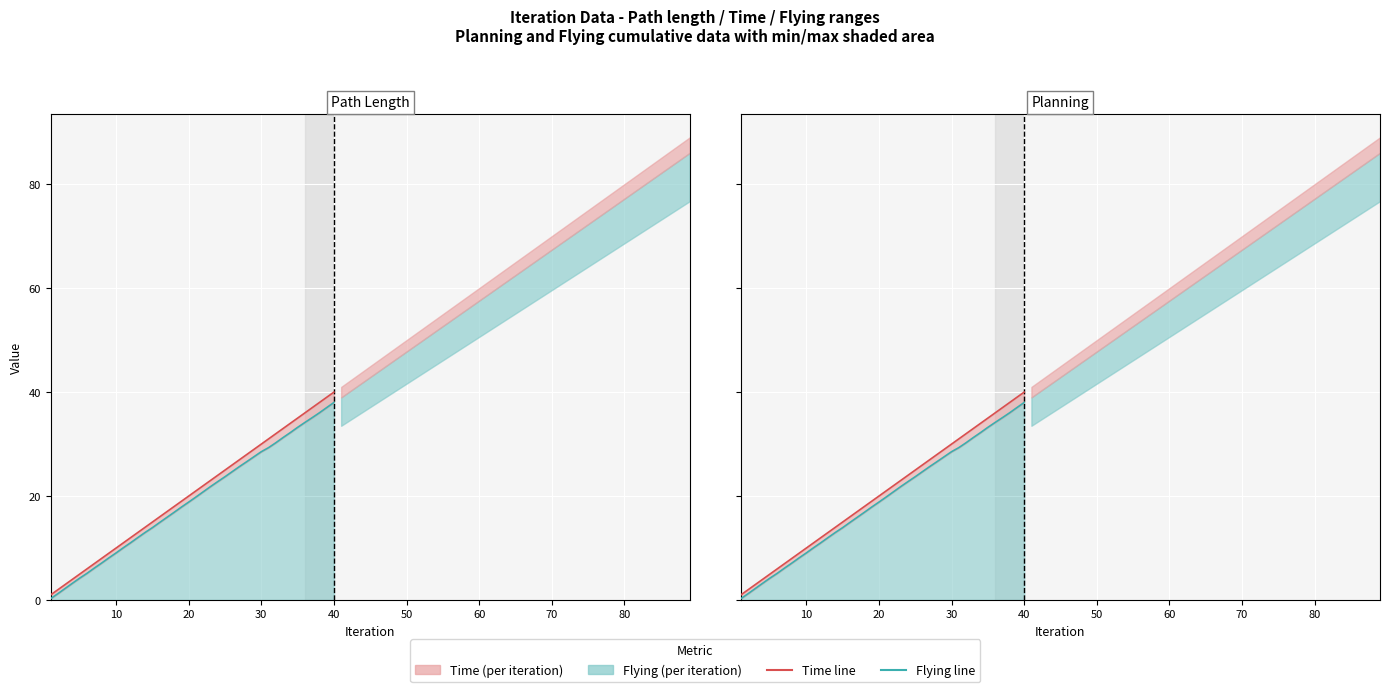

Is the value of Flying line at 36 greater than the value of Time line at 28?

Yes